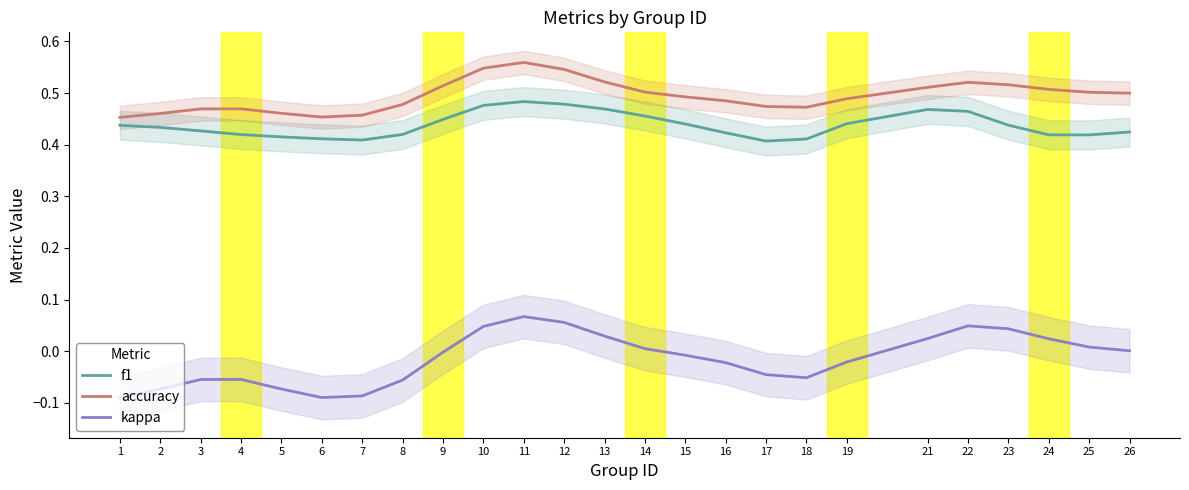

True or false: f1 and accuracy cross at least once.

False